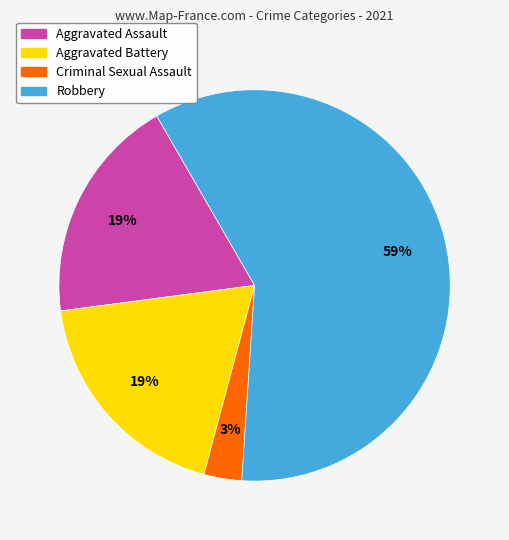

To the nearest percent, what is the combined percentage of Robbery and Aggravated Battery?

78%